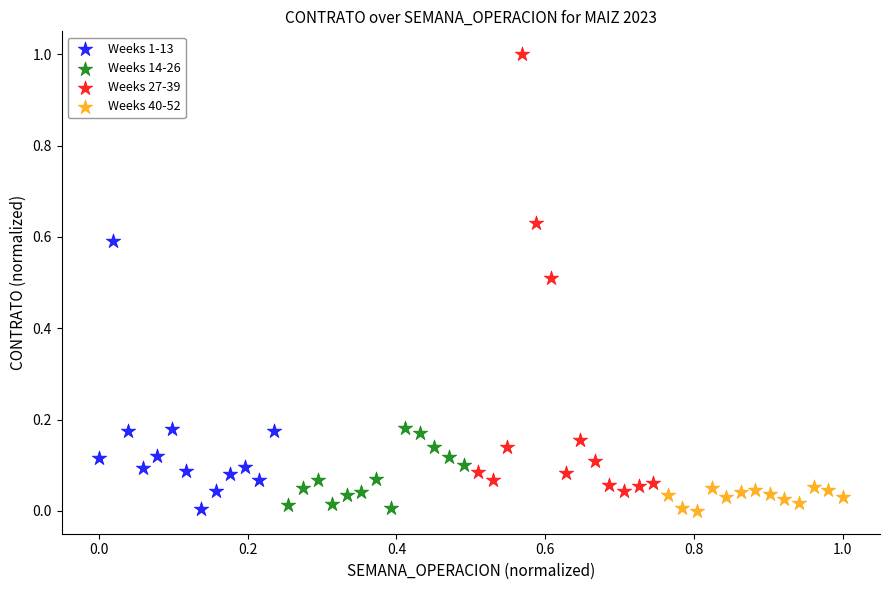

Which series has the widest spread of Y values?

Weeks 27-39